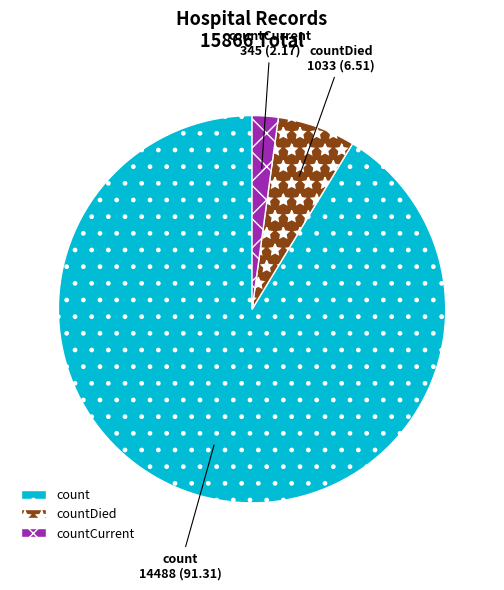

True or false: count accounts for 91% of the total.

True